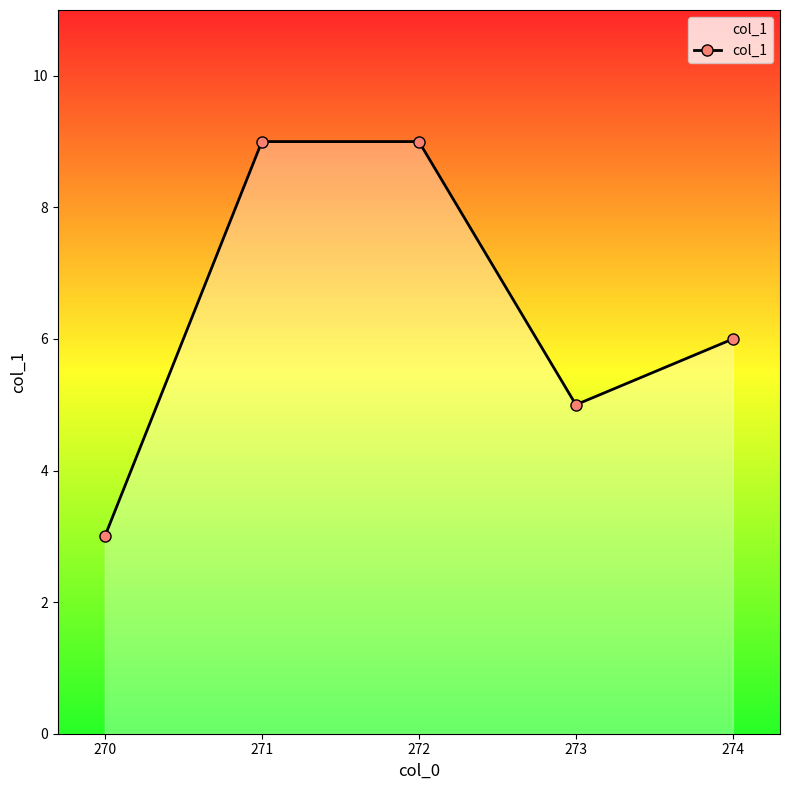

What is the sum of all values?

32